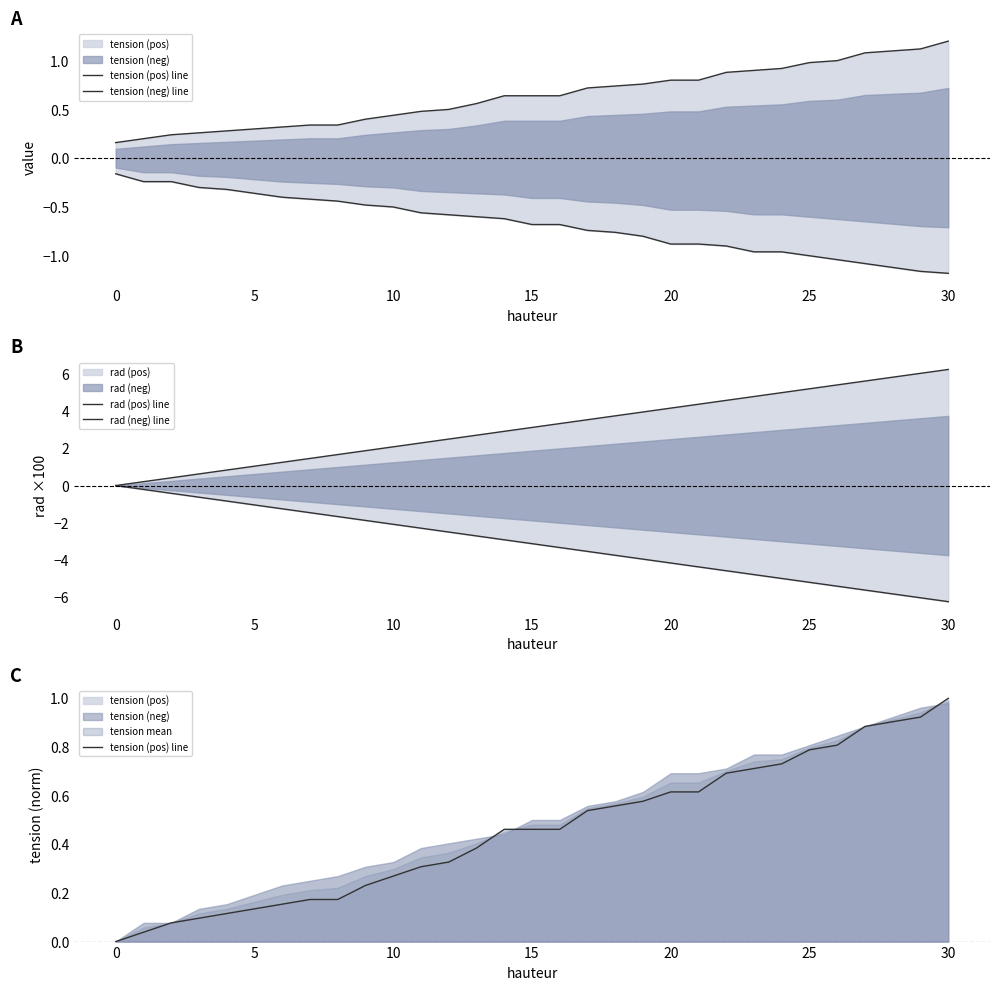

True or false: tension (pos) line has more than 2 interior local peaks.

False